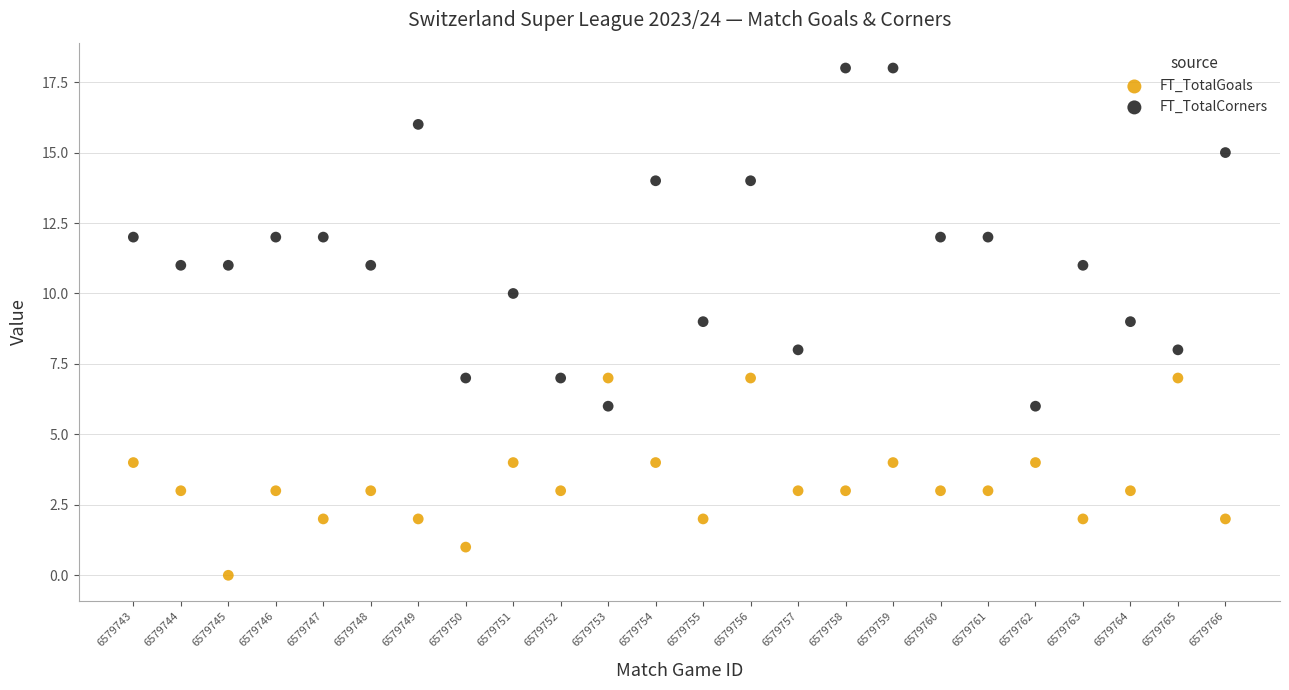

Which series contains the lowest Y value?

FT_TotalGoals